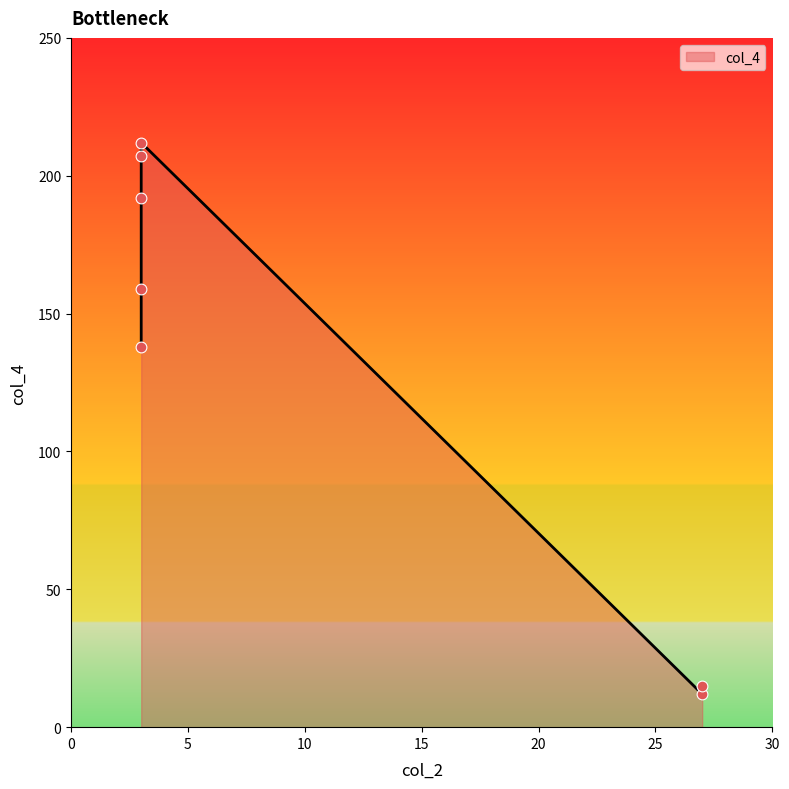

Approximately how many times larger is the value at 27 compared to 3?

0.1